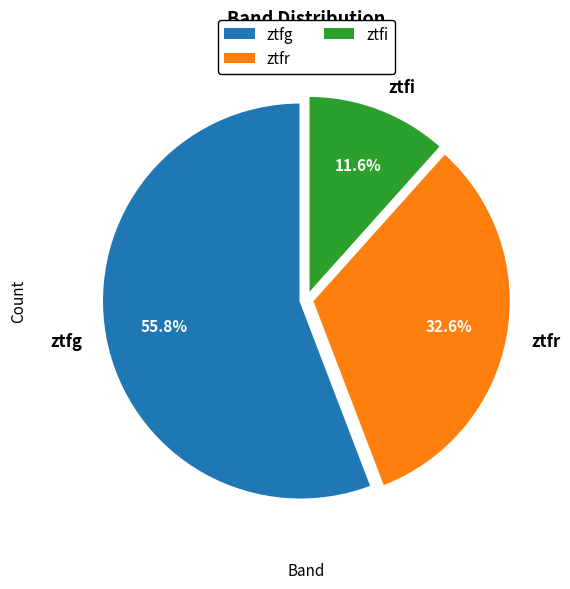

Is ztfg the majority of the pie?

Yes